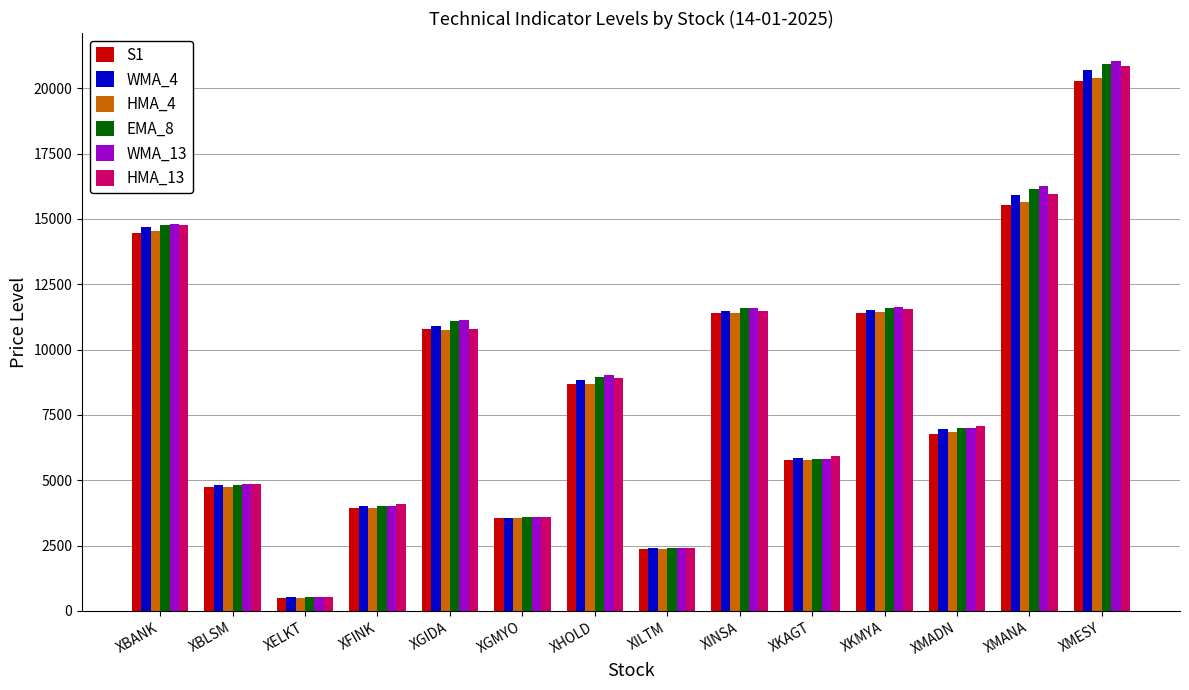

Which series has the largest range (max minus min)?

WMA_13